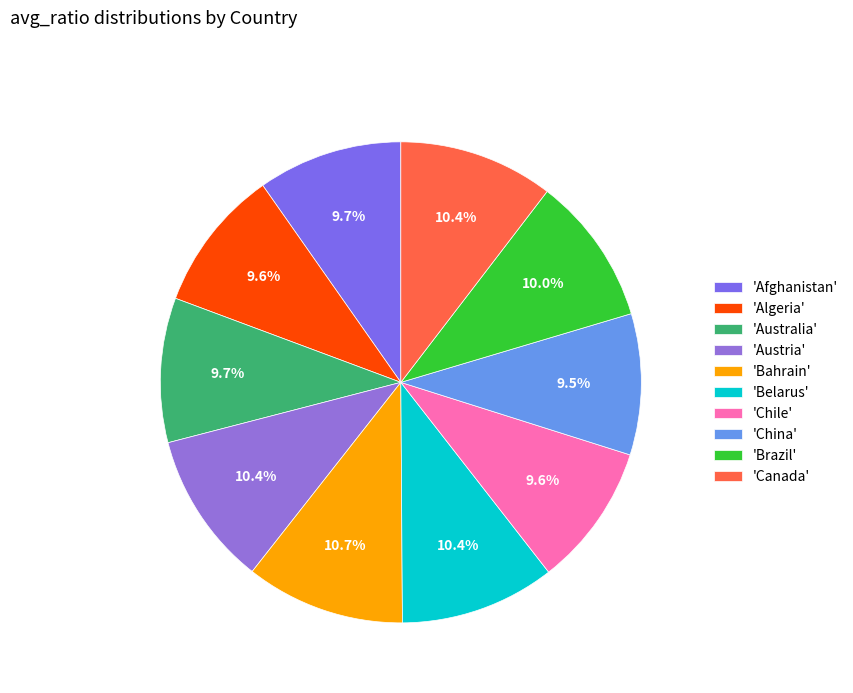

What is the smallest slice in the pie chart?

China